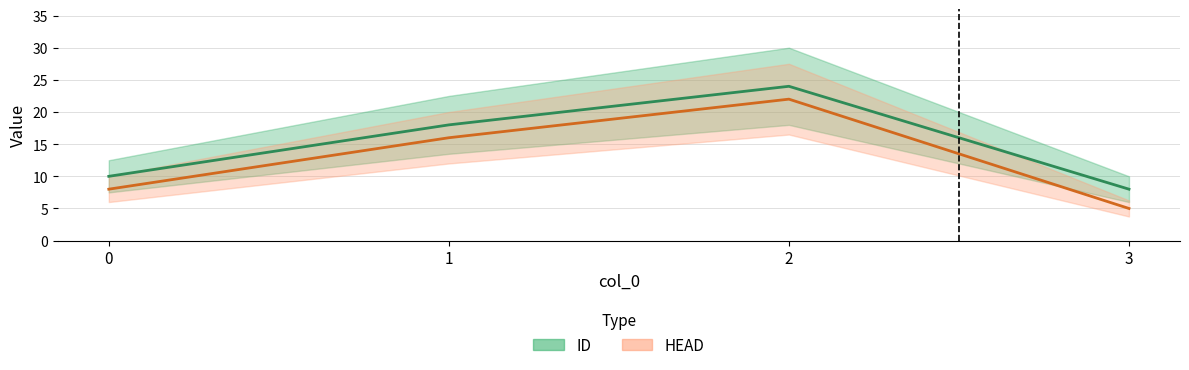

List the series in order of their overall mean, lowest first.

HEAD, ID